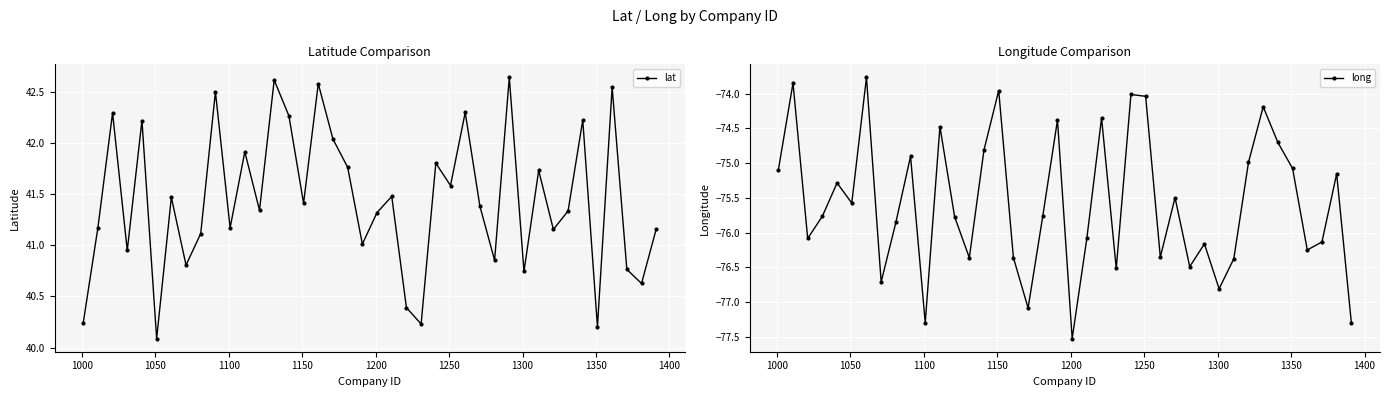

What is the sum of all lat values?

1657.4